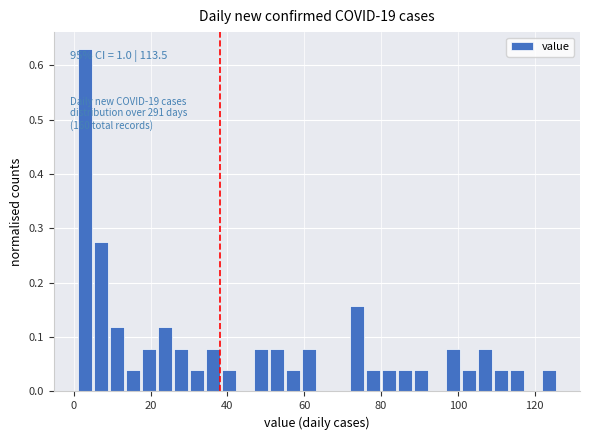

Around what value on the x-axis is the tallest bar? Give the approximate position of its centre, as read against the axis.

2